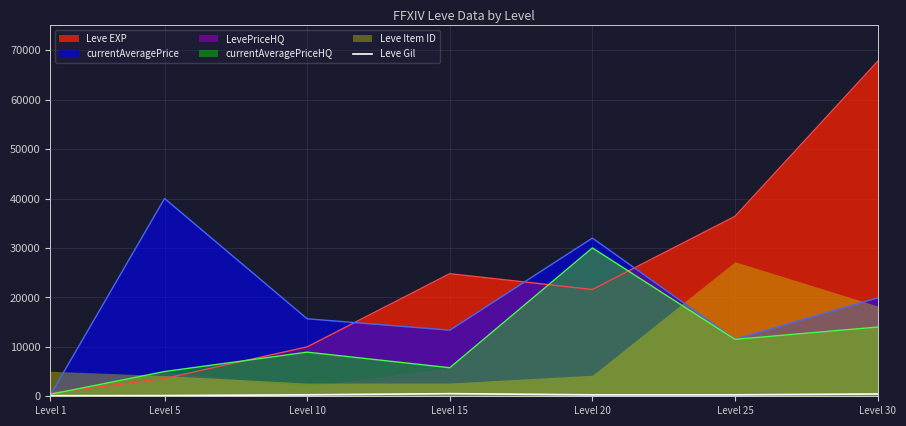

At which category does the chart reach its minimum across all series?

Level 1